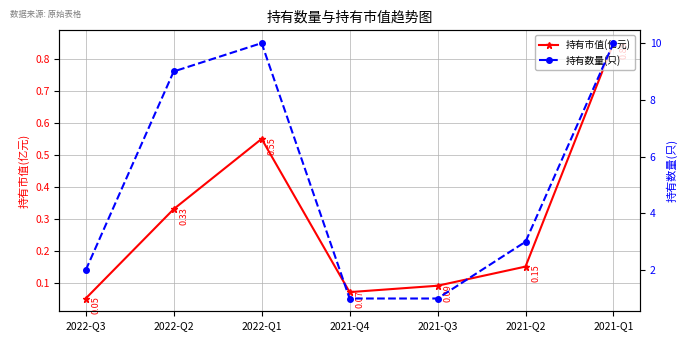

At how many categories does at least one series exceed 9?

2